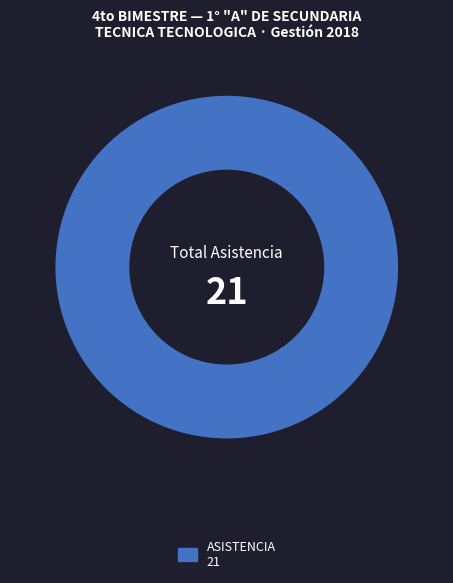

Is there a majority slice in this chart?

Yes